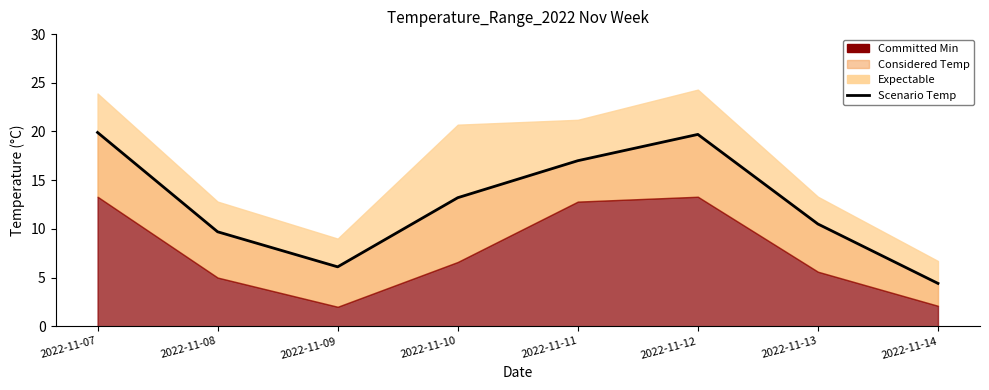

Rank the categories by value from lowest to highest.

2022-11-14, 2022-11-09, 2022-11-08, 2022-11-13, 2022-11-10, 2022-11-11, 2022-11-12, 2022-11-07